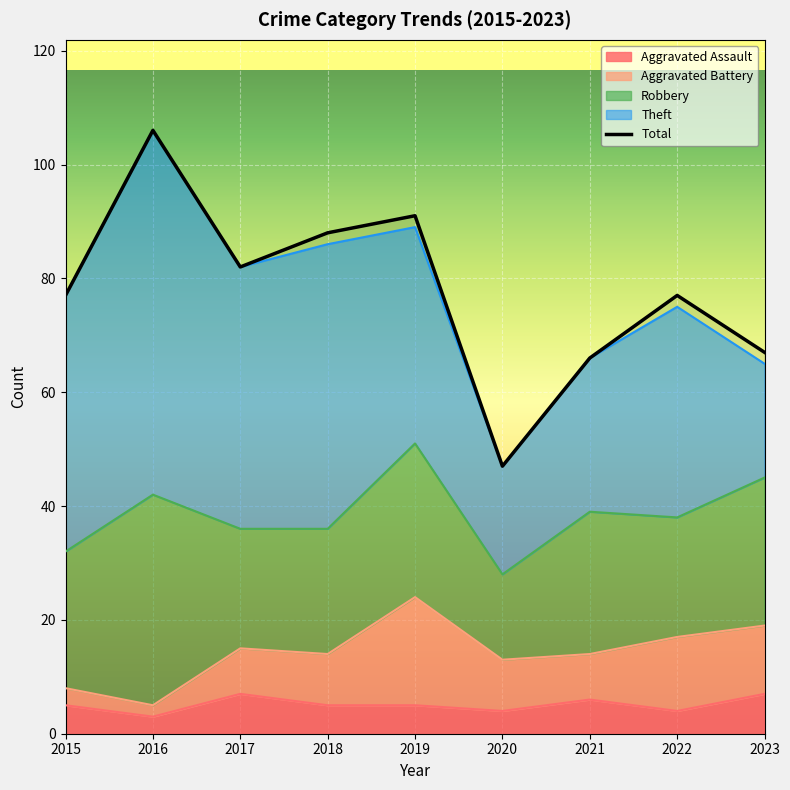

True or false: Robbery and Total cross at least once.

False